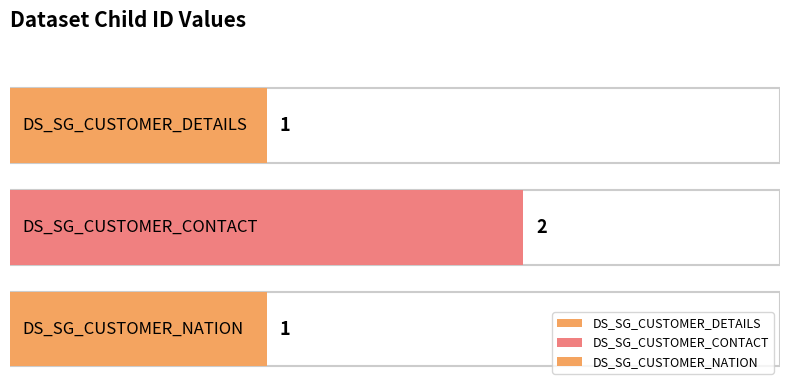

What position from the right is DS_SG_CUSTOMER_DETAILS?

3